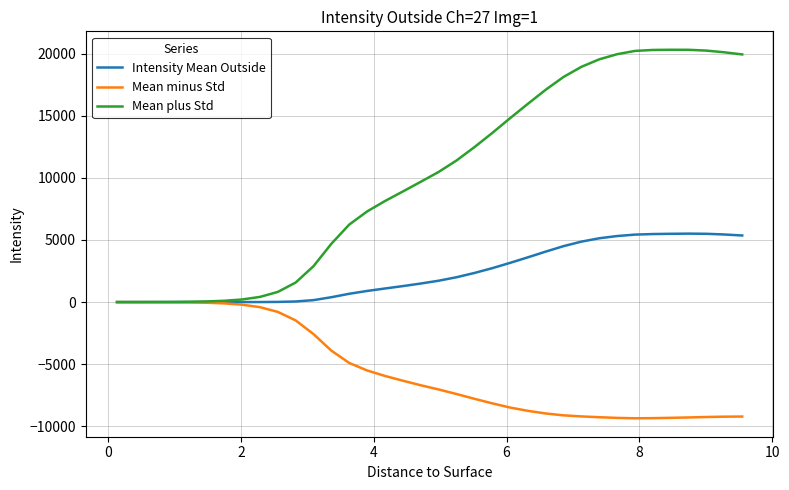

List the series in order of their overall mean, lowest first.

Mean minus Std, Intensity Mean Outside, Mean plus Std